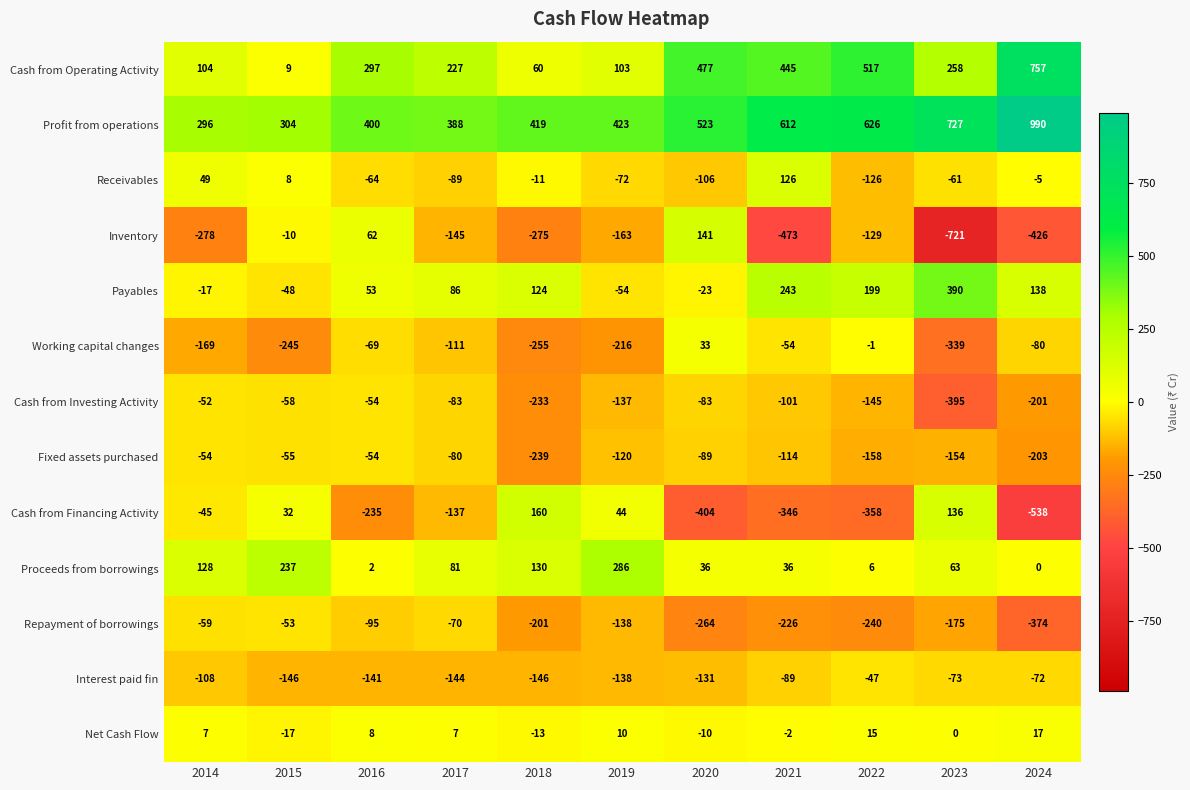

Which series has the largest range (max minus min)?

Inventory